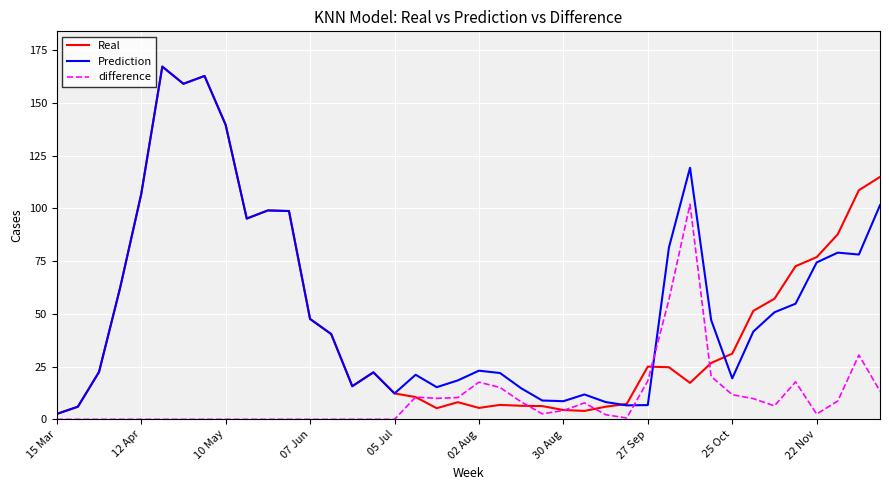

What is the greatest value displayed?

167.1